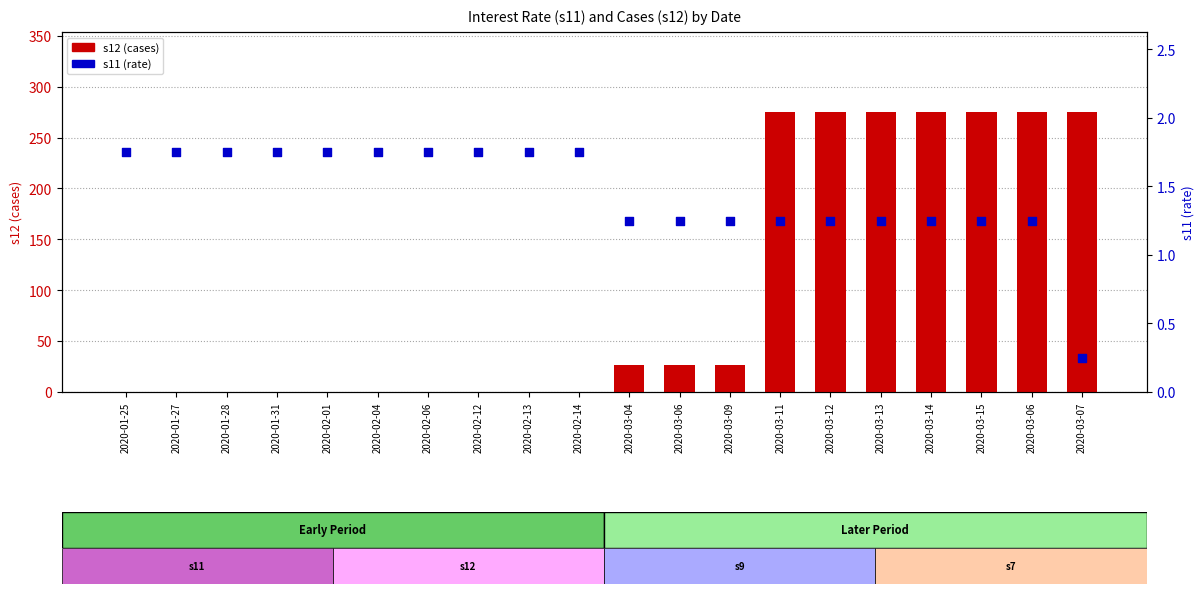

At which category is the sum across all series the highest?

2020-03-11